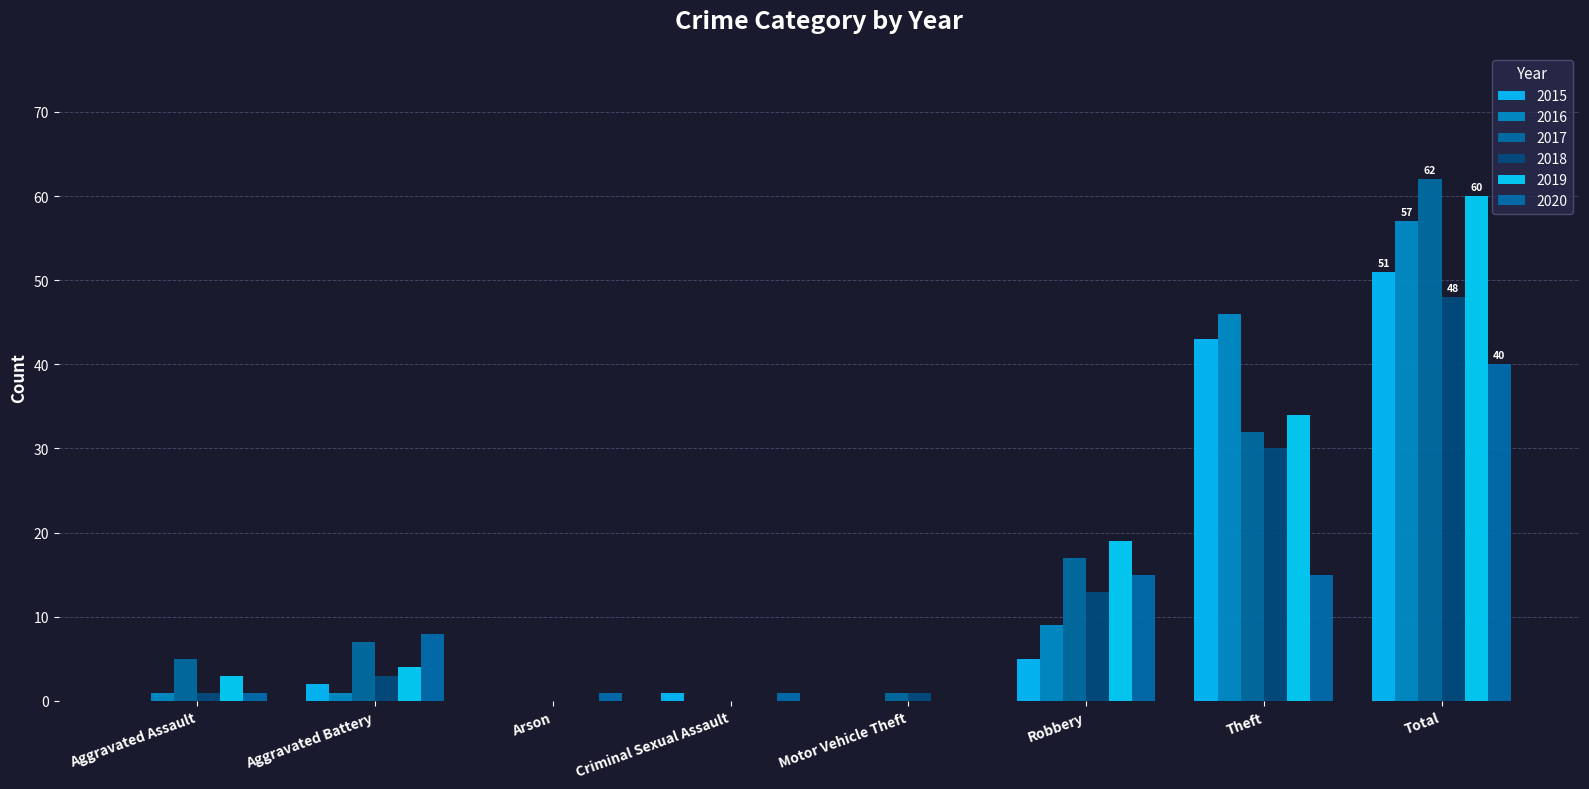

What is the total value across all series at Motor Vehicle Theft?

2